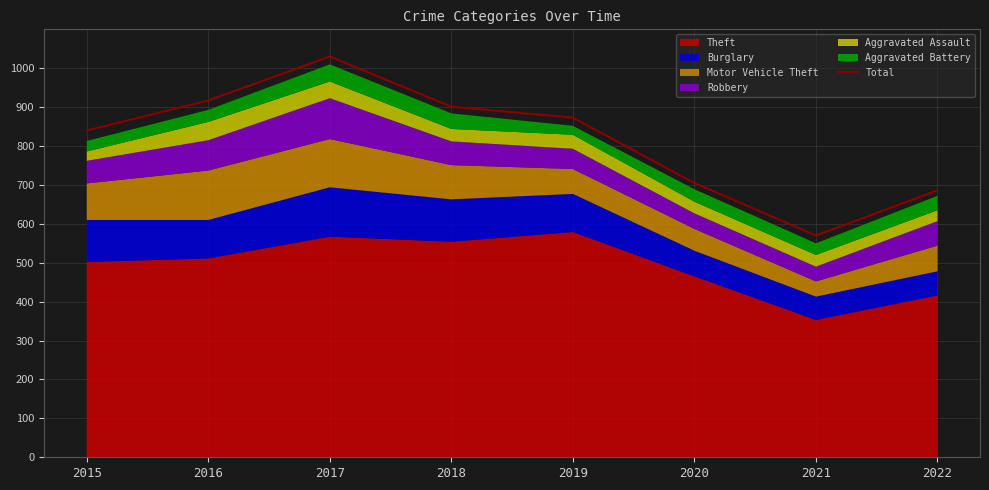

True or false: there are more than 2 points higher than both neighbors.

False